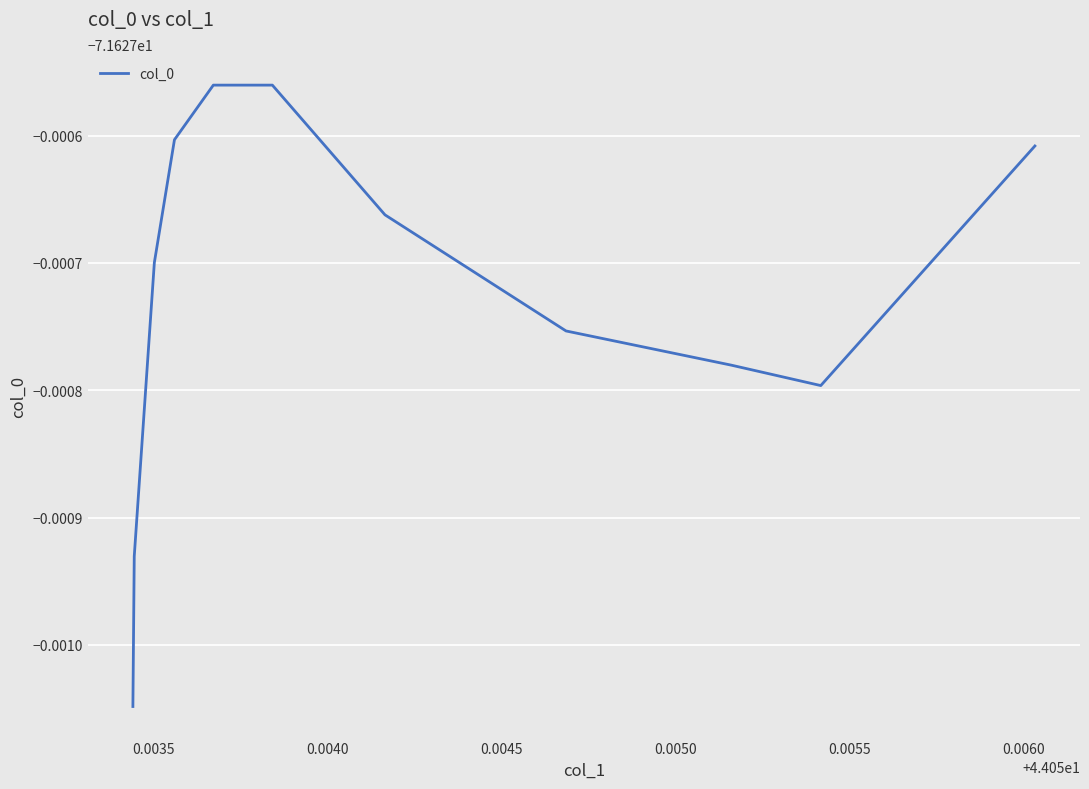

Reading left to right, list all the values displayed in this chart.

-71.6	-71.6	-71.6	-71.6	-71.6	-71.6	-71.6	-71.6	-71.6	-71.6	-71.6